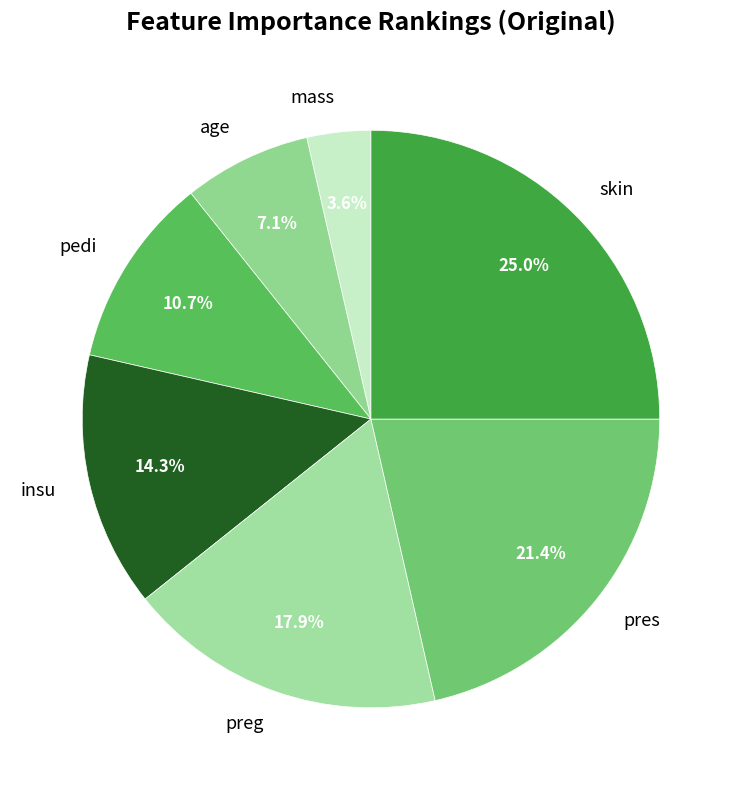

True or false: pedi accounts for 1% of the total.

False